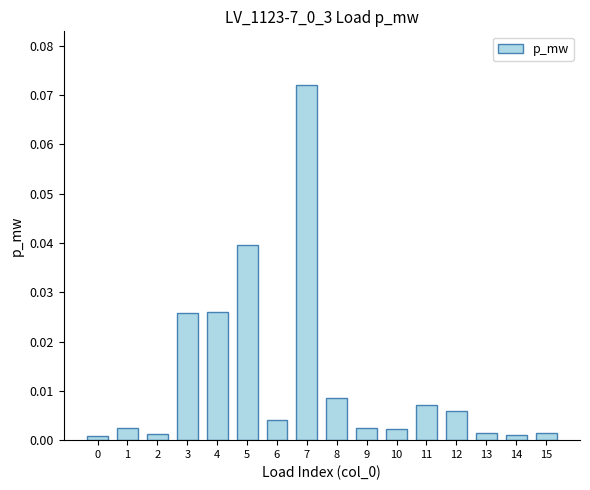

Is it true that the value at 13 is 0.0?

True